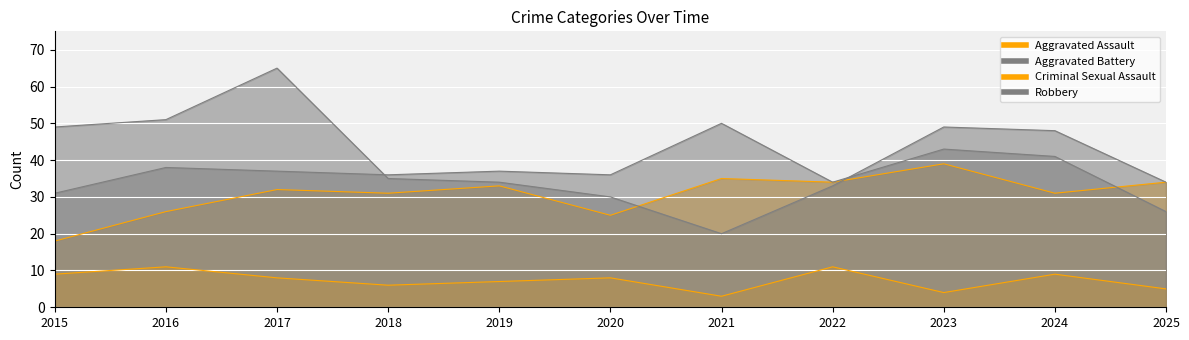

True or false: Aggravated Battery and Criminal Sexual Assault intersect in this chart.

False